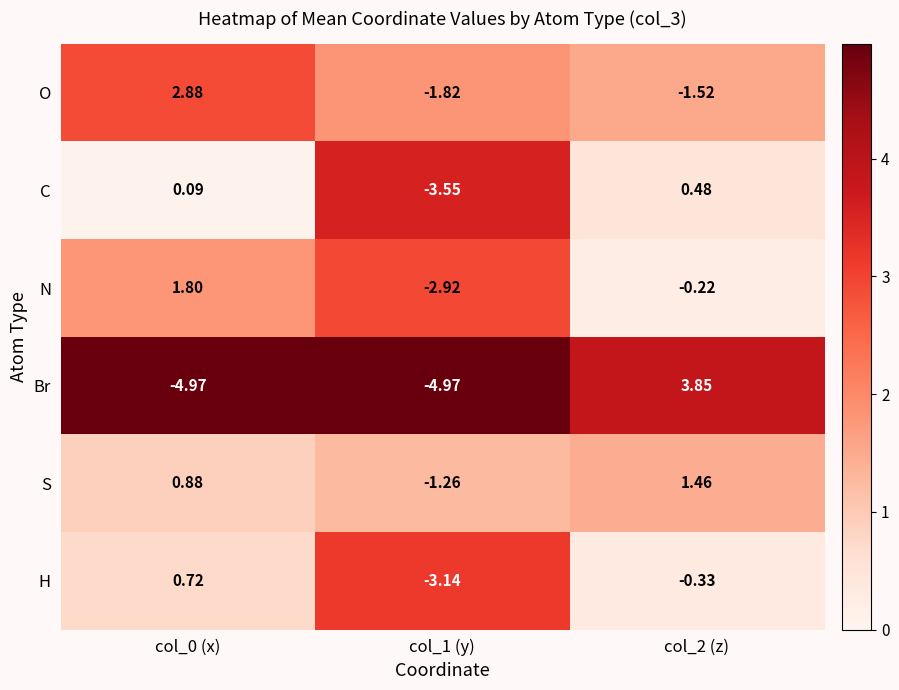

Which series changed the most between col_1 (y) and col_2 (z)?

Br